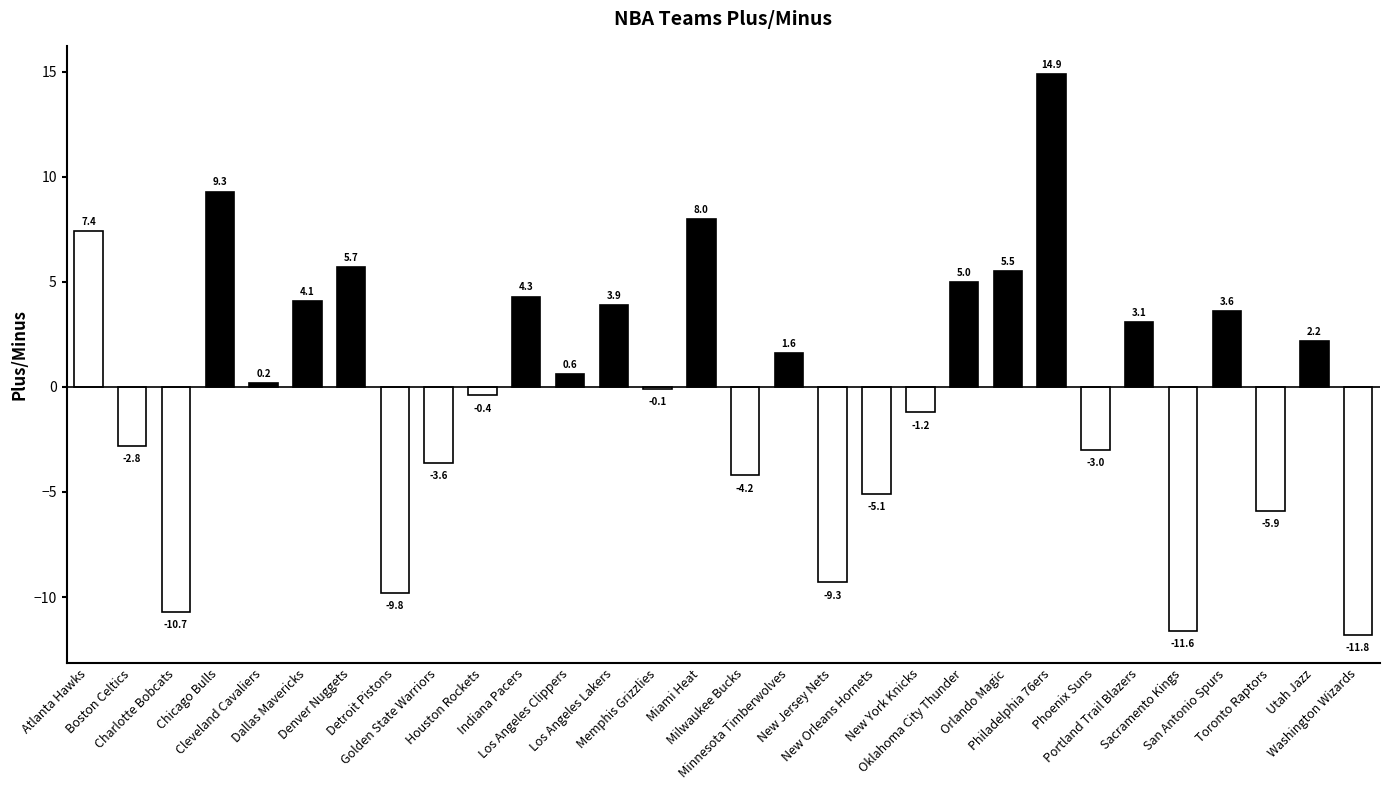

What is the minimum value shown in the chart?

-11.8